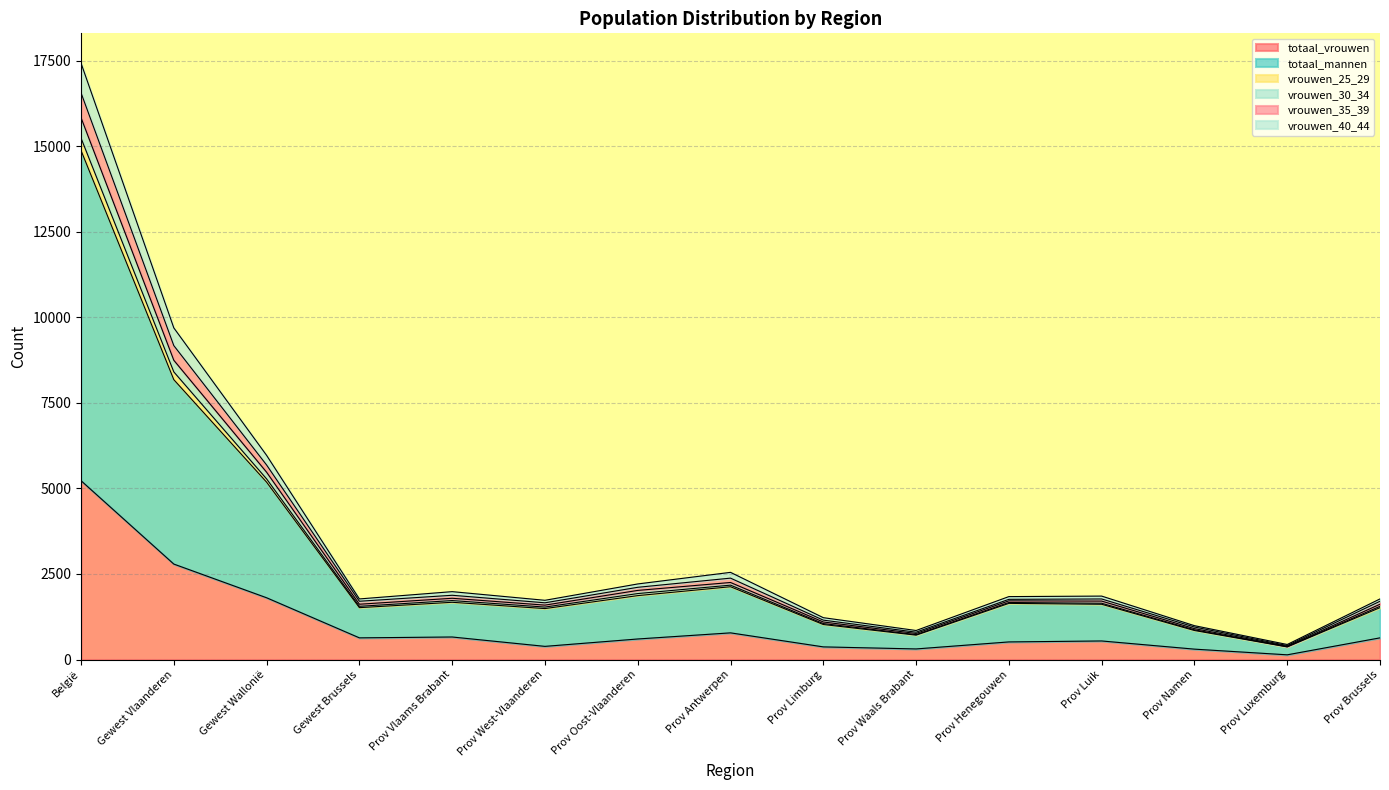

Is it true that vrouwen_35_39 equals 6948 at België?

False